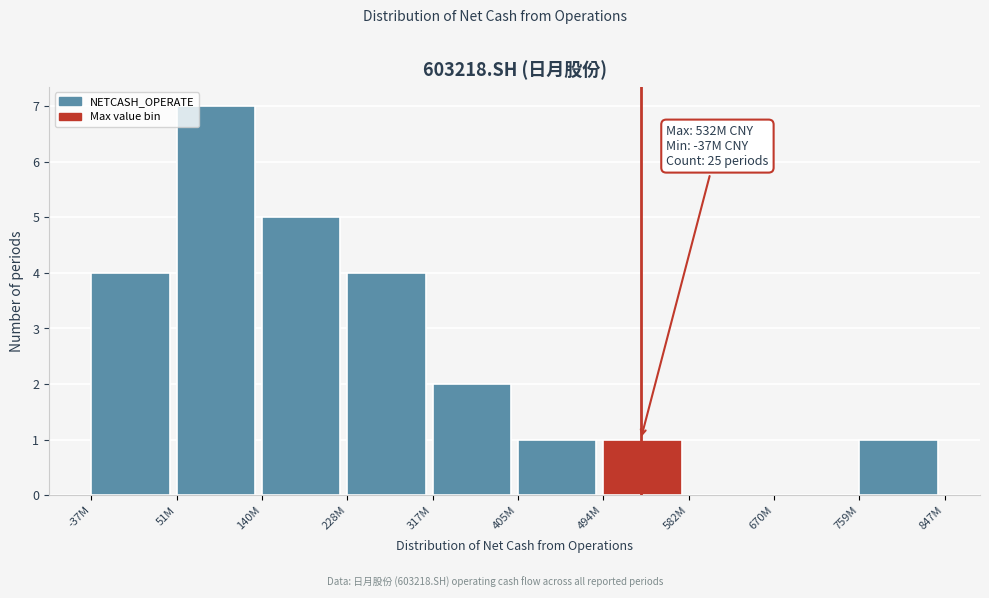

Reading right to left, list all the values displayed in this chart.

759M=1	670M=0	582M=0	494M=1	405M=1	317M=2	228M=4	140M=5	51M=7	-37M=4